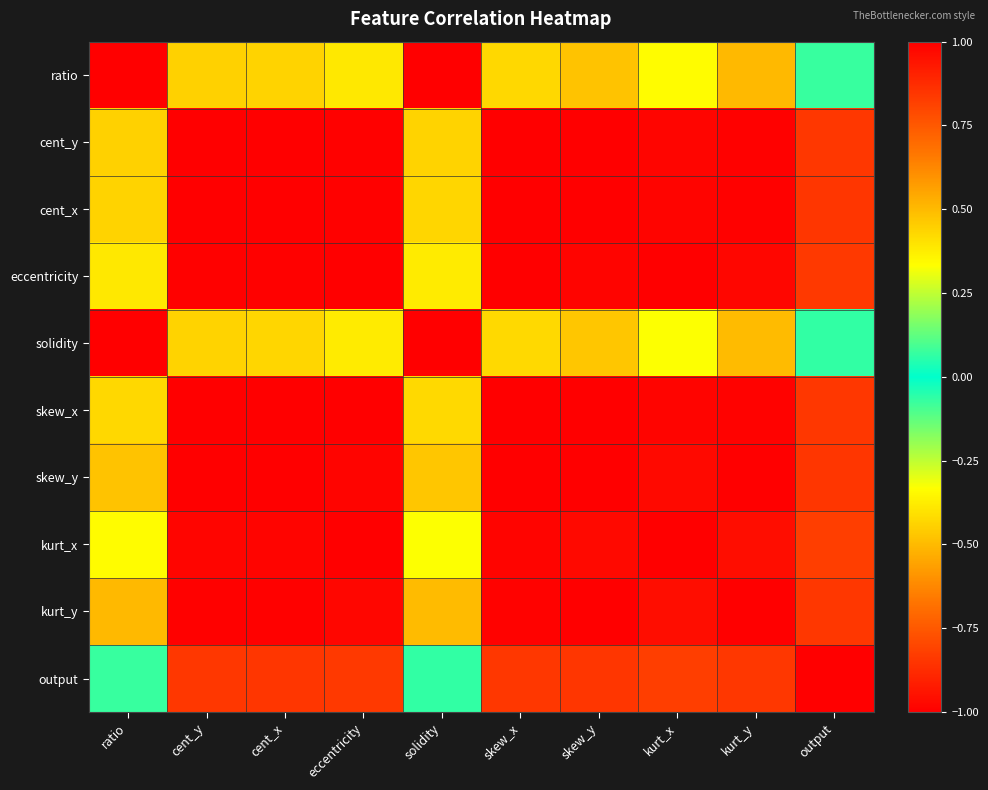

Reading right to left, transcribe all the data shown in this chart.

ratio: output=-0.1	kurt_y=0.5	kurt_x=-0.3	skew_y=0.5	skew_x=-0.4	solidity=1.0	eccentricity=0.4	cent_x=0.4	cent_y=-0.4	ratio=1.0
cent_y: output=0.8	kurt_y=-1.0	kurt_x=1.0	skew_y=-1.0	skew_x=1.0	solidity=-0.4	eccentricity=-1.0	cent_x=-1.0	cent_y=1.0	ratio=-0.4
cent_x: output=-0.8	kurt_y=1.0	kurt_x=-1.0	skew_y=1.0	skew_x=-1.0	solidity=0.4	eccentricity=1.0	cent_x=1.0	cent_y=-1.0	ratio=0.4
eccentricity: output=-0.8	kurt_y=1.0	kurt_x=-1.0	skew_y=1.0	skew_x=-1.0	solidity=0.4	eccentricity=1.0	cent_x=1.0	cent_y=-1.0	ratio=0.4
solidity: output=-0.1	kurt_y=0.5	kurt_x=-0.3	skew_y=0.5	skew_x=-0.4	solidity=1.0	eccentricity=0.4	cent_x=0.4	cent_y=-0.4	ratio=1.0
skew_x: output=0.8	kurt_y=-1.0	kurt_x=1.0	skew_y=-1.0	skew_x=1.0	solidity=-0.4	eccentricity=-1.0	cent_x=-1.0	cent_y=1.0	ratio=-0.4
skew_y: output=-0.8	kurt_y=1.0	kurt_x=-1.0	skew_y=1.0	skew_x=-1.0	solidity=0.5	eccentricity=1.0	cent_x=1.0	cent_y=-1.0	ratio=0.5
kurt_x: output=0.8	kurt_y=-1.0	kurt_x=1.0	skew_y=-1.0	skew_x=1.0	solidity=-0.3	eccentricity=-1.0	cent_x=-1.0	cent_y=1.0	ratio=-0.3
kurt_y: output=-0.8	kurt_y=1.0	kurt_x=-1.0	skew_y=1.0	skew_x=-1.0	solidity=0.5	eccentricity=1.0	cent_x=1.0	cent_y=-1.0	ratio=0.5
output: output=1.0	kurt_y=-0.8	kurt_x=0.8	skew_y=-0.8	skew_x=0.8	solidity=-0.1	eccentricity=-0.8	cent_x=-0.8	cent_y=0.8	ratio=-0.1